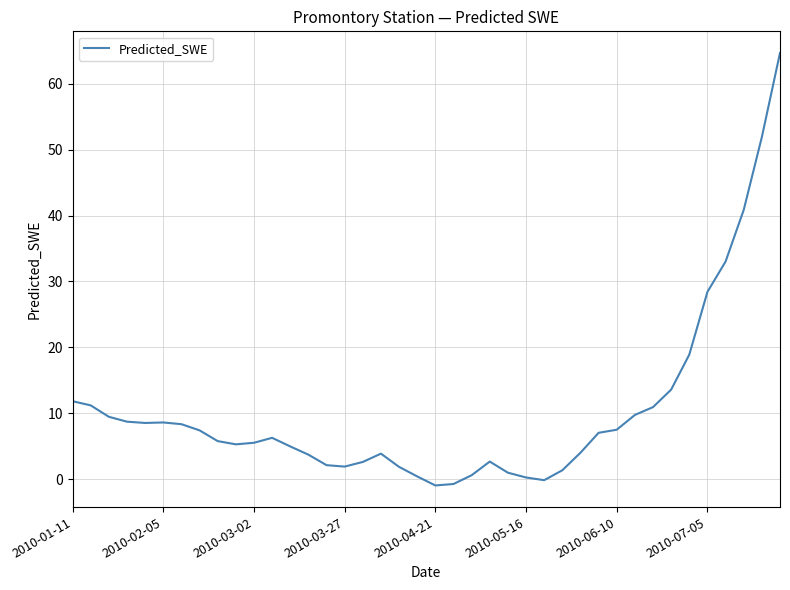

Does the chart display data point markers on the line(s)?

No